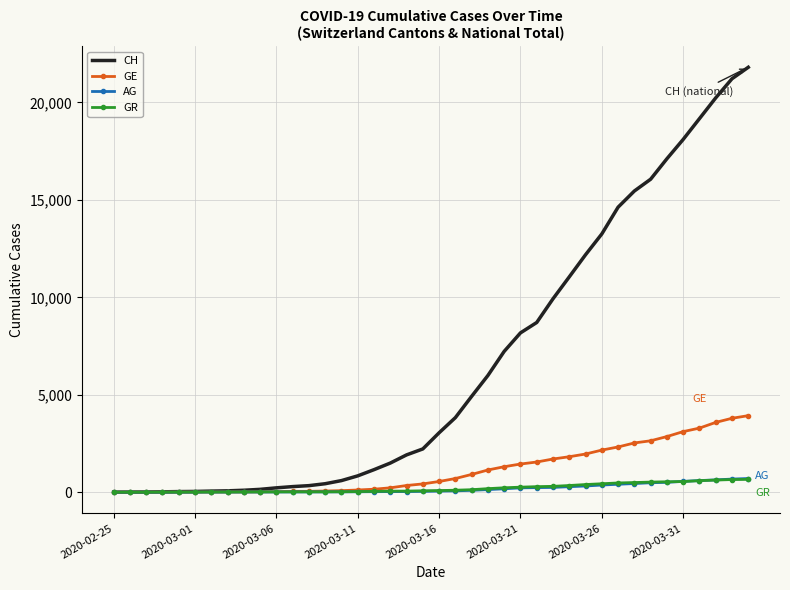

Which series has the widest spread of values?

CH